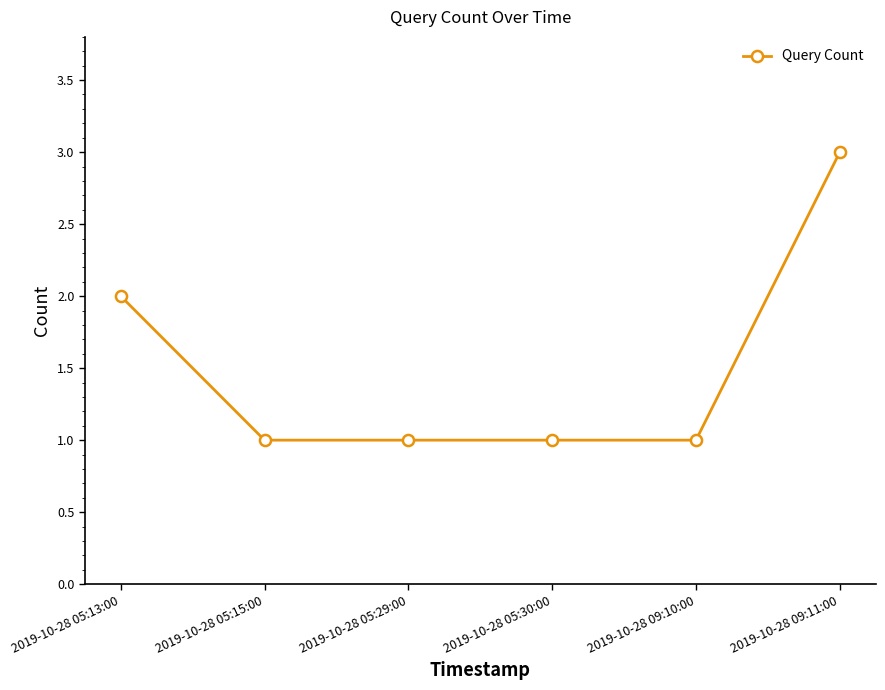

What is the sum of all values?

9